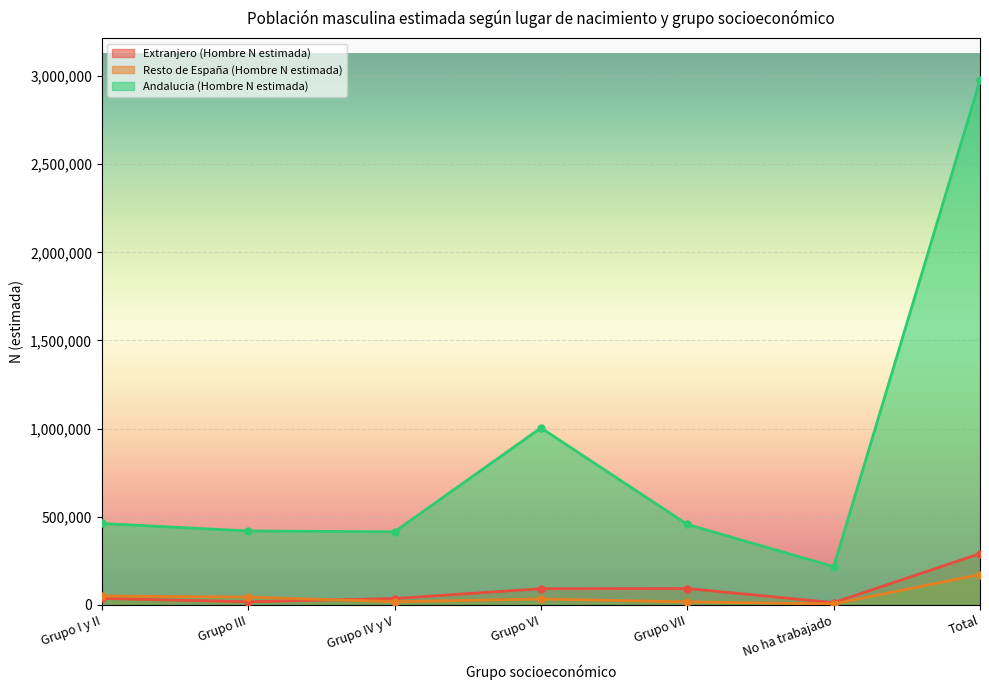

What is the label of the 5th point from the left?

Grupo VII